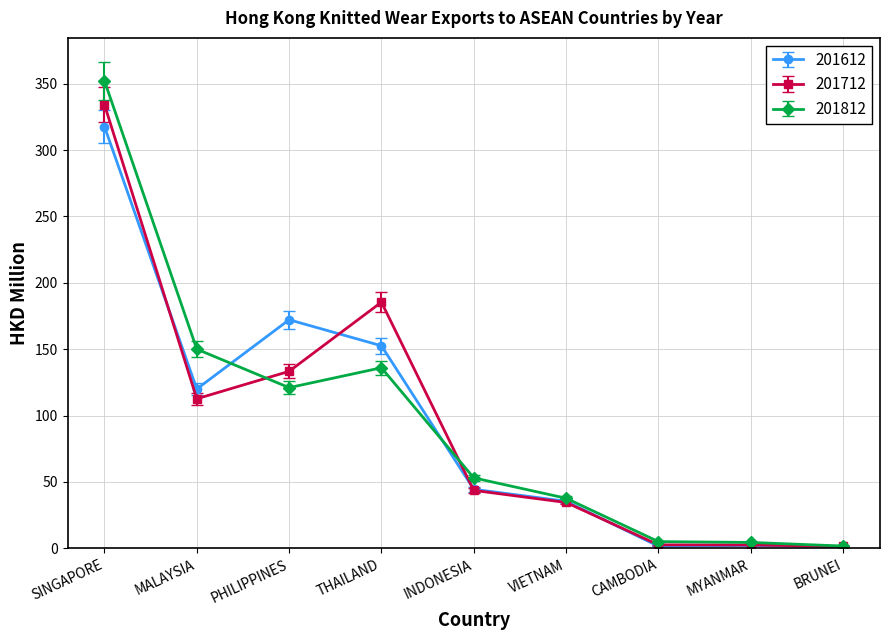

At SINGAPORE, list the series in order from smallest to largest.

201612, 201712, 201812